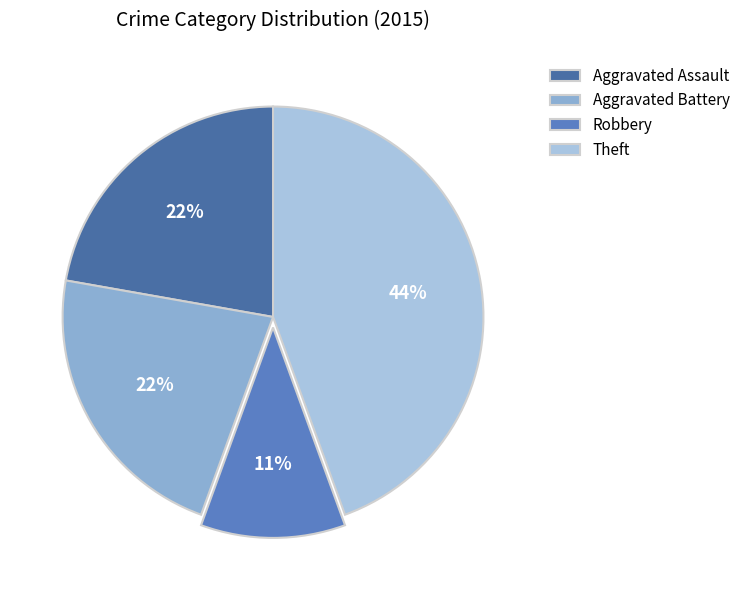

To the nearest percent, what is the average slice percentage?

25%